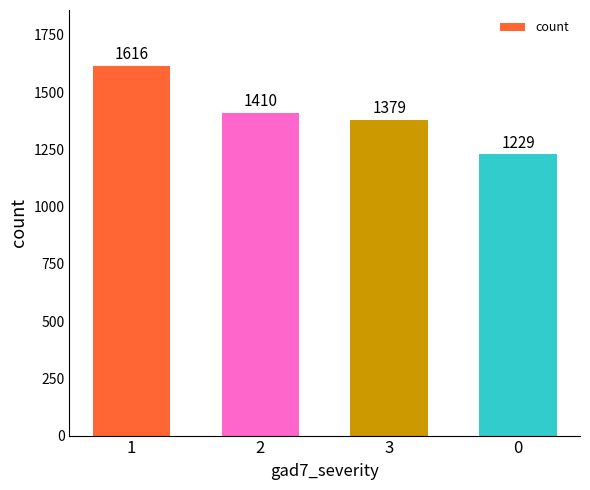

What is the difference between the second highest and second lowest values?

31